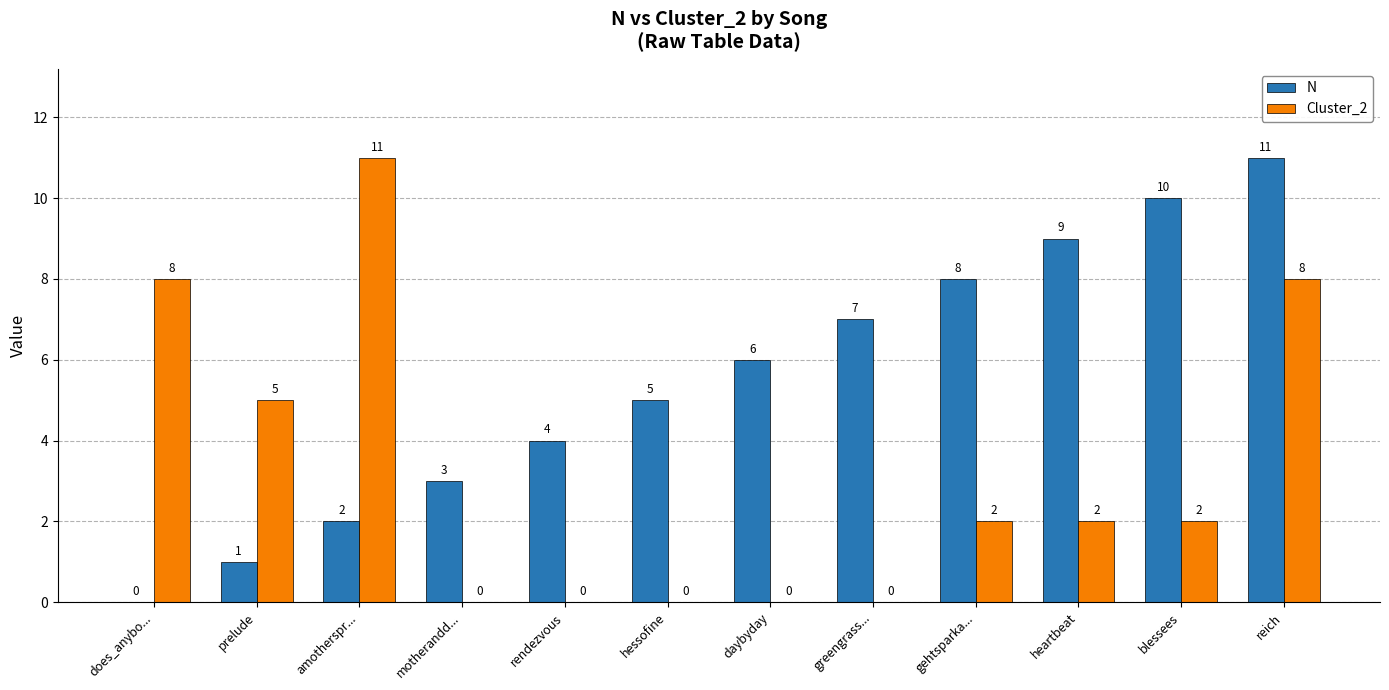

Does the chart contain stacked bars?

No